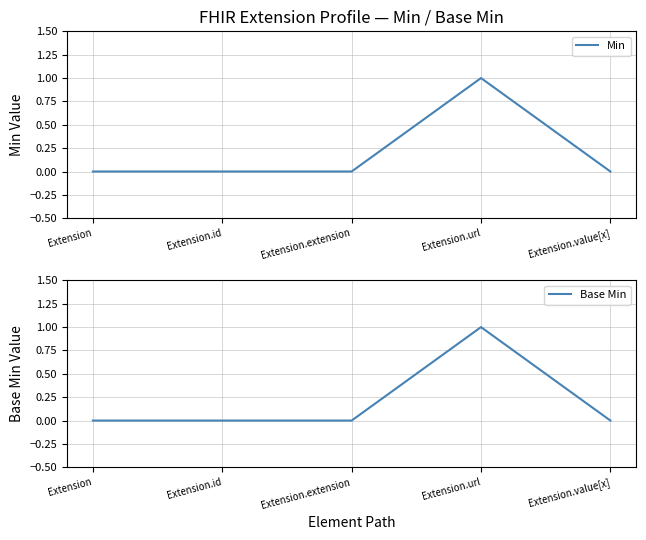

At which category is the sum across all series the highest?

Extension.url